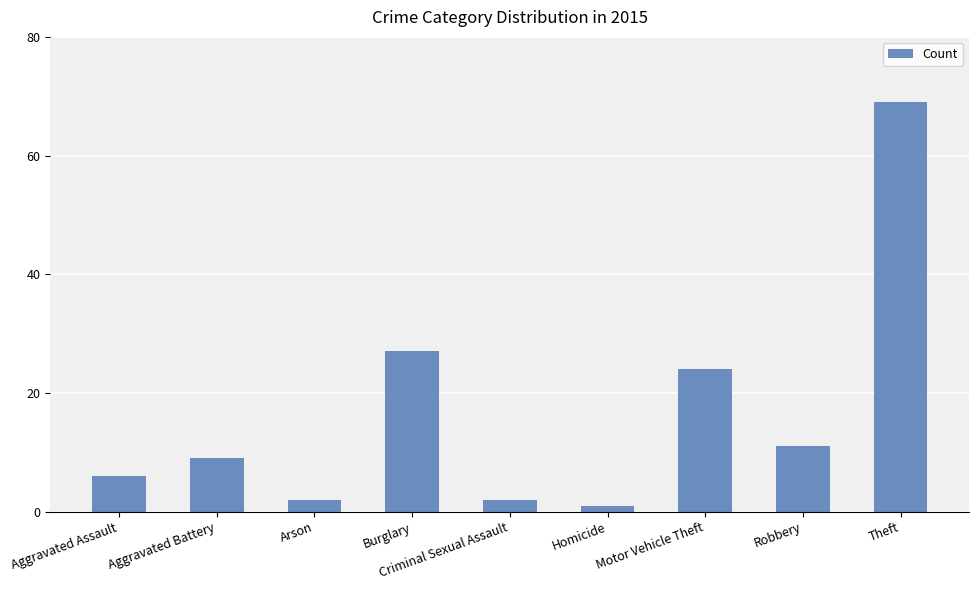

True or false: the data shows 27 at Burglary.

True